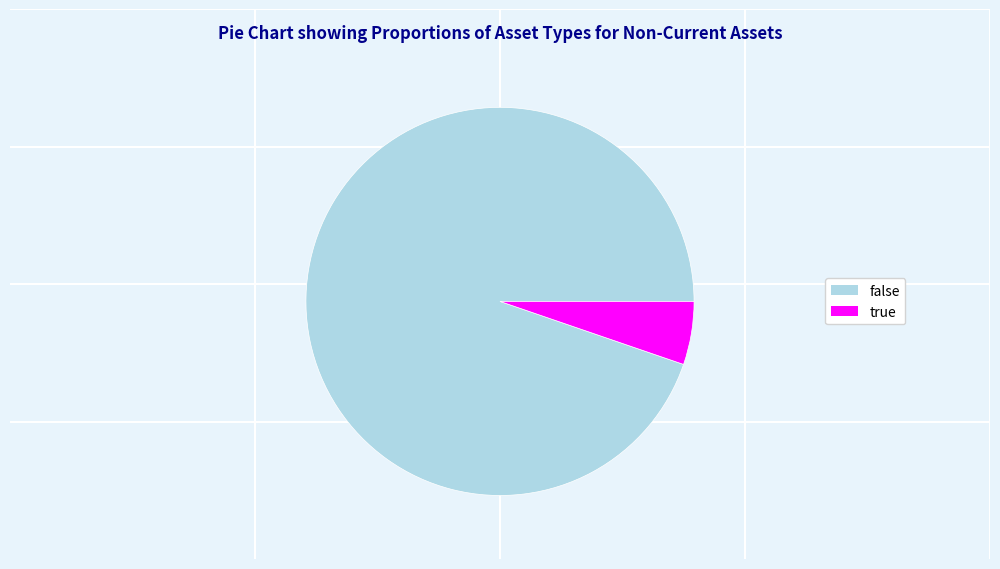

Rank the categories by value from highest to lowest.

false, true